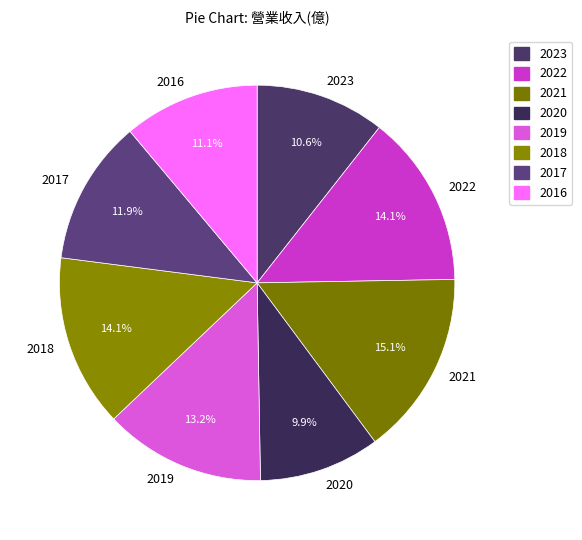

To the nearest percent, what is the difference between the 2023 and 2019 slice percentages?

3%